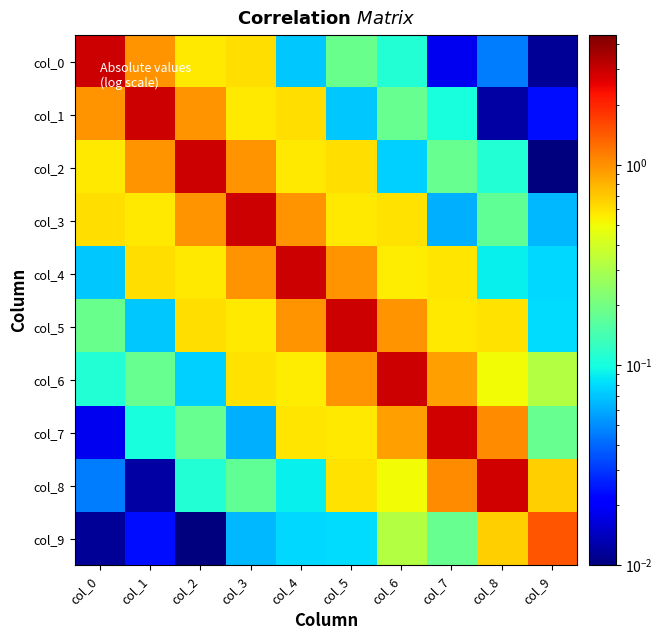

At col_7, list the series in order from smallest to largest.

col_0, col_3, col_1, col_2, col_9, col_5, col_4, col_6, col_8, col_7